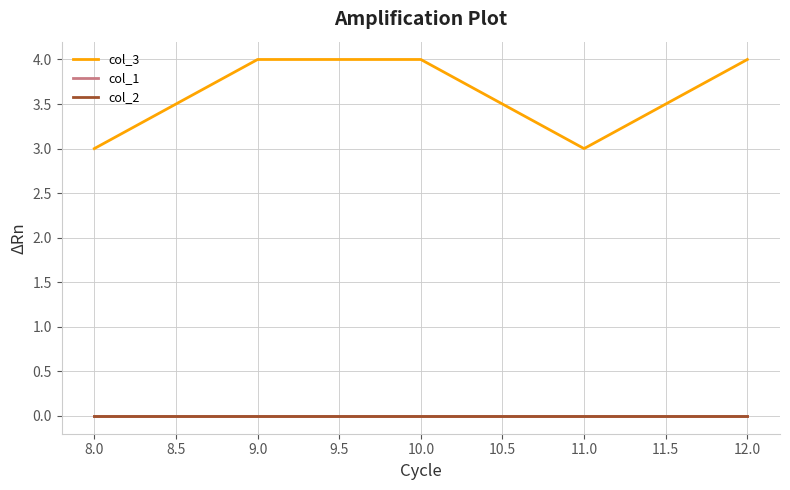

At how many categories does at least one series exceed 1?

5